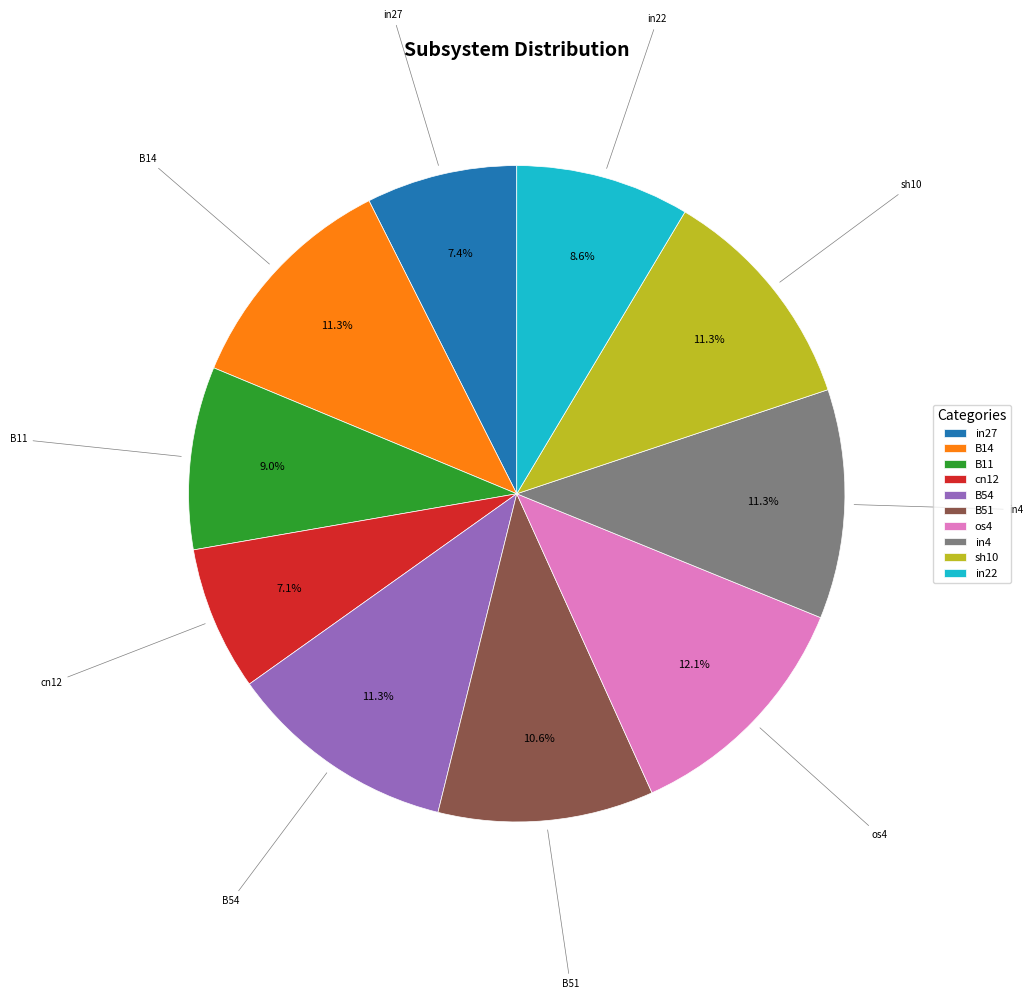

To the nearest percent, what is the difference between the largest and smallest slice percentages?

5%